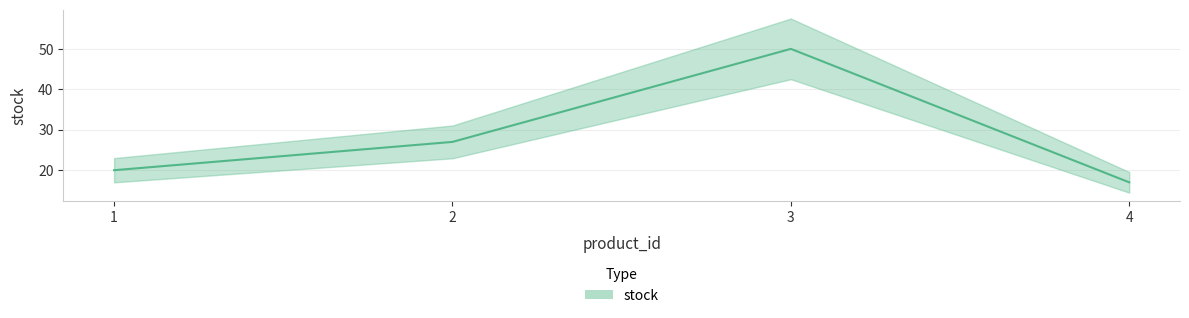

Reading left to right, transcribe all the data shown in this chart.

1=20	2=27	3=50	4=17